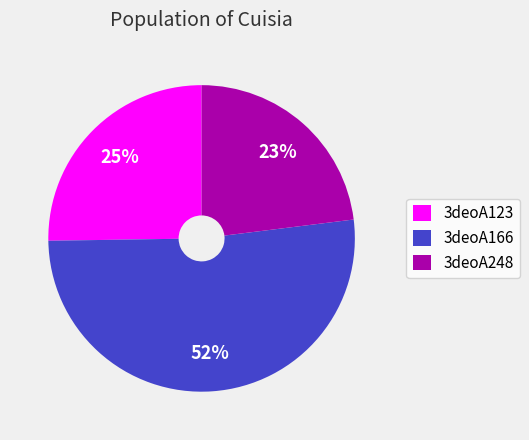

To the nearest percent, what is the difference between the largest and smallest slice percentages?

29%